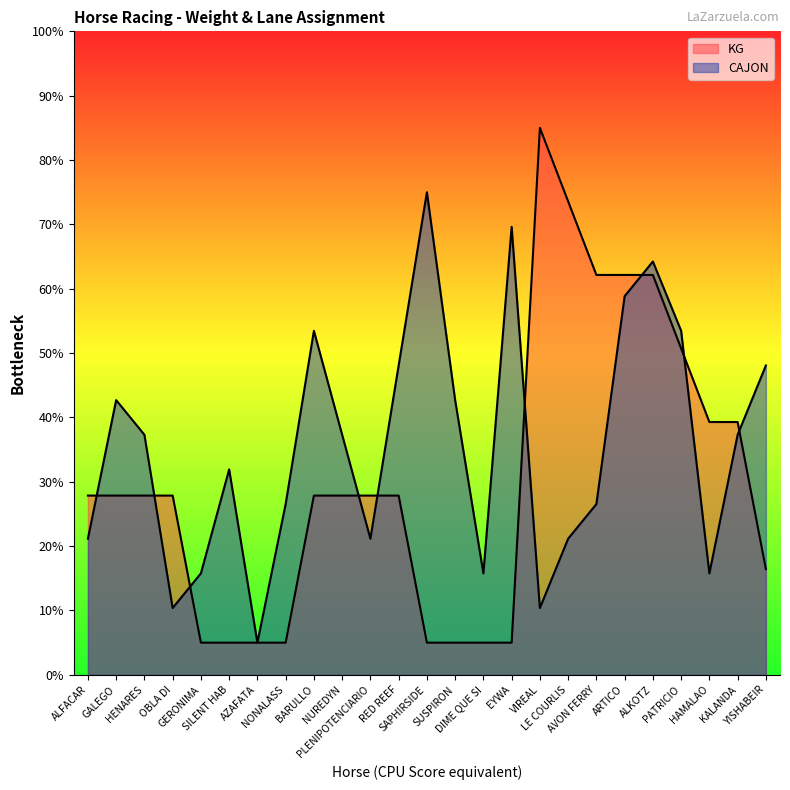

How many lines are shown in the chart?

2